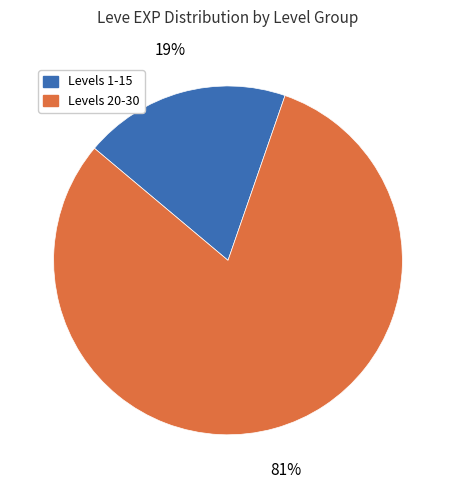

Do Levels 20-30 and Levels 1-15 together represent more than half of the pie?

Yes